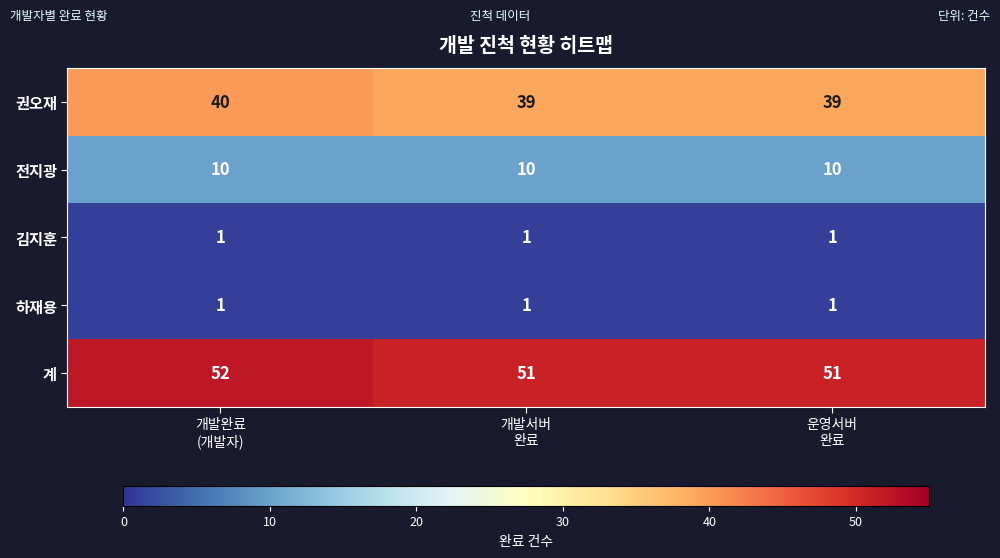

At how many categories does at least one series exceed 4?

3